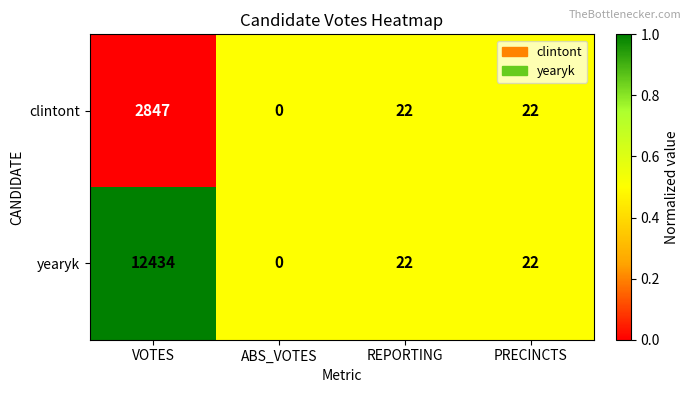

Reading left to right, what are all the values shown in this chart?

clintont: 2847	0	22	22
yearyk: 12434	0	22	22